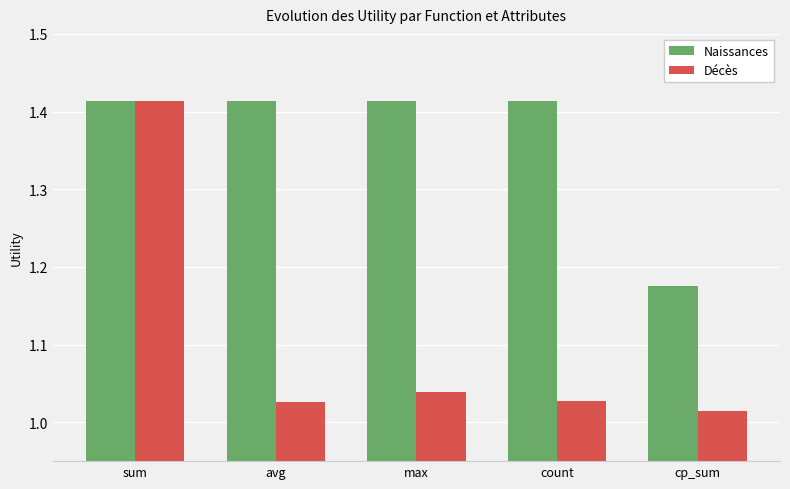

What is the difference between the second highest and minimum values in the Naissances series?

0.2